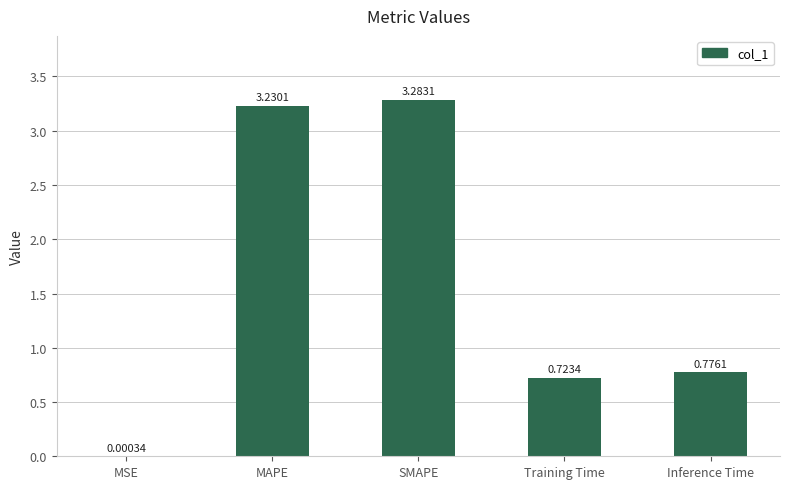

What is the change in value from Training Time to Inference Time?

+0.1